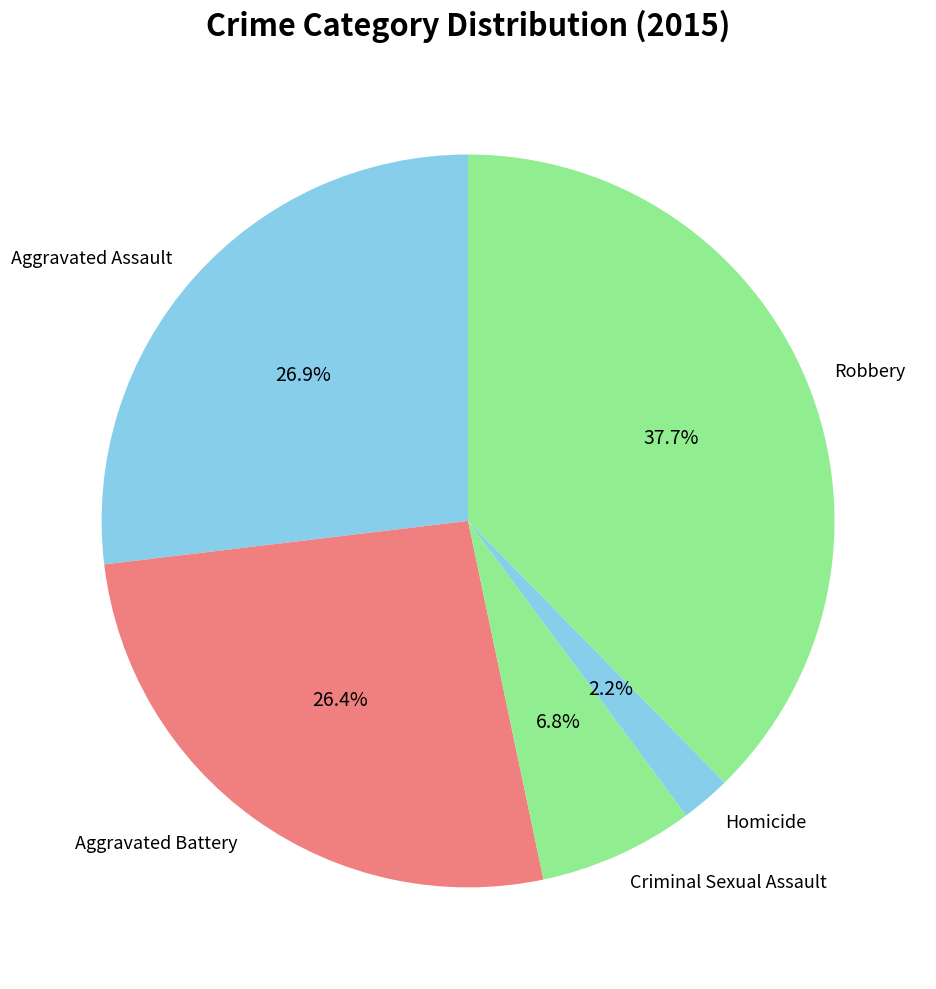

Which has a higher value, Criminal Sexual Assault or Aggravated Battery?

Aggravated Battery